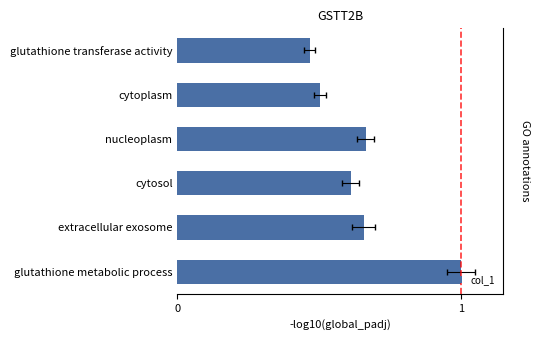

What is the minimum value shown in the chart?

0.5